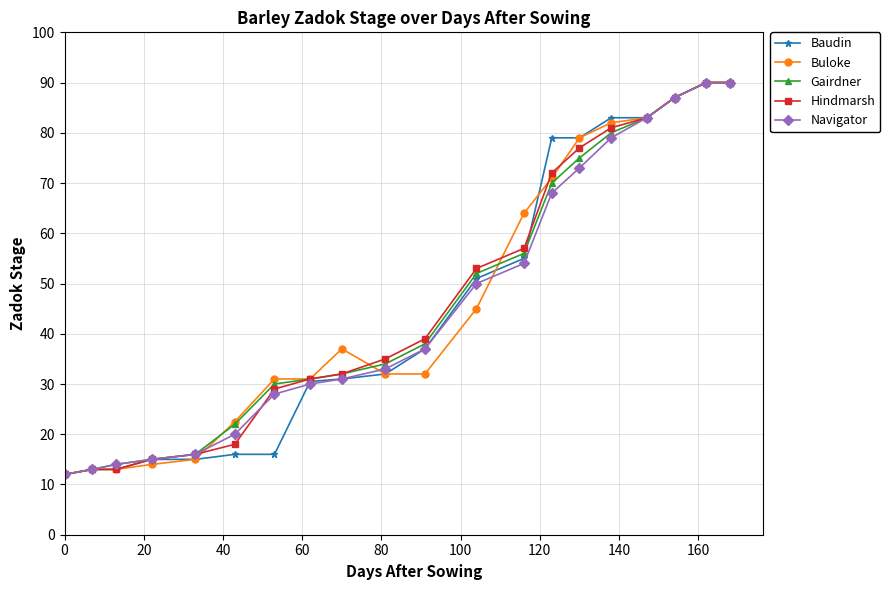

What is the smallest value displayed?

12.0